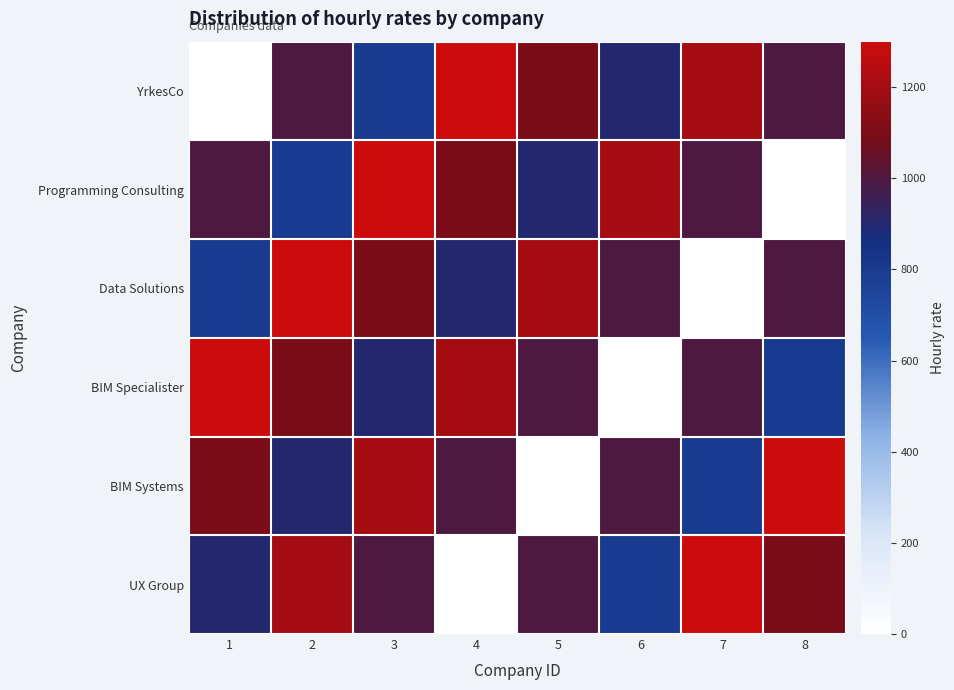

Rank the series by their maximum value, from lowest to highest.

YrkesCo, Programming Consulting, Data Solutions, BIM Specialister, BIM Systems, UX Group